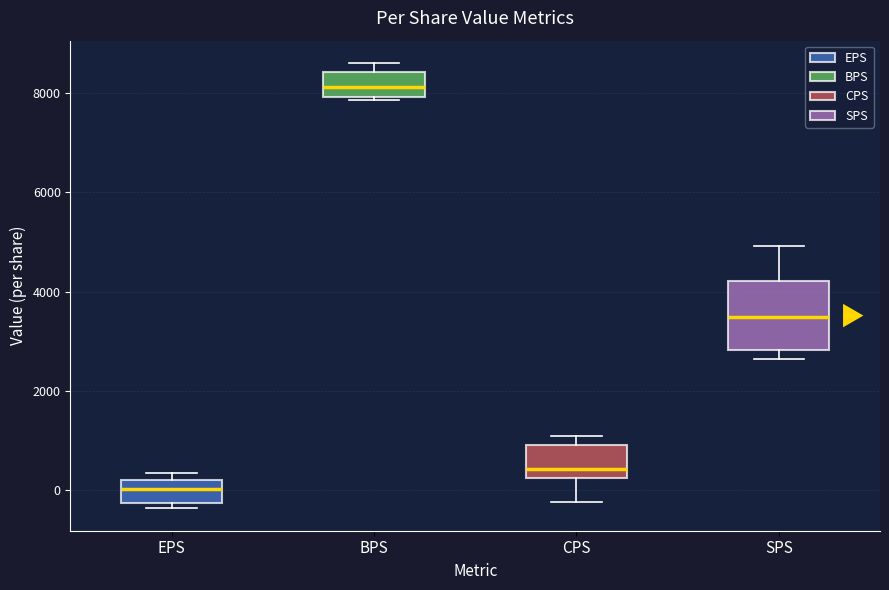

Reading left to right, read every box against the y-axis: the position of its median line, the range the box covers, and the ends of its whiskers. The values are not printed on the chart, so give them approximately, as read against the axis.

EPS: median 0, box -200 to 200, whiskers -400 to 400
BPS: median 8200, box 8000 to 8400, whiskers 7800 to 8600
CPS: median 400, box 200 to 1000, whiskers -200 to 1000 (just above the box's upper edge)
SPS: median 3400, box 2800 to 4200, whiskers 2600 to 5000